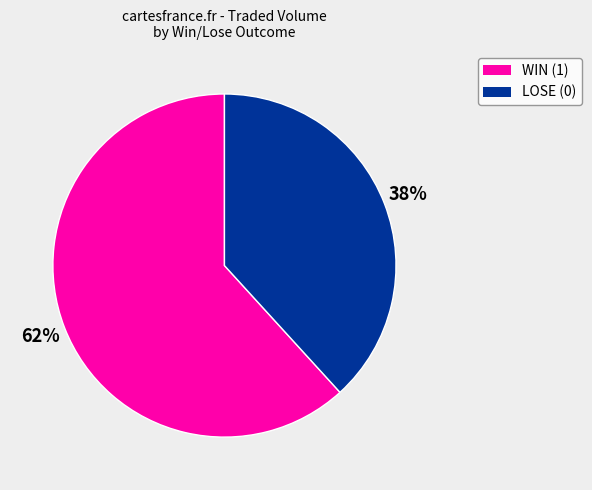

Which has a higher value, LOSE (0) or WIN (1)?

WIN (1)